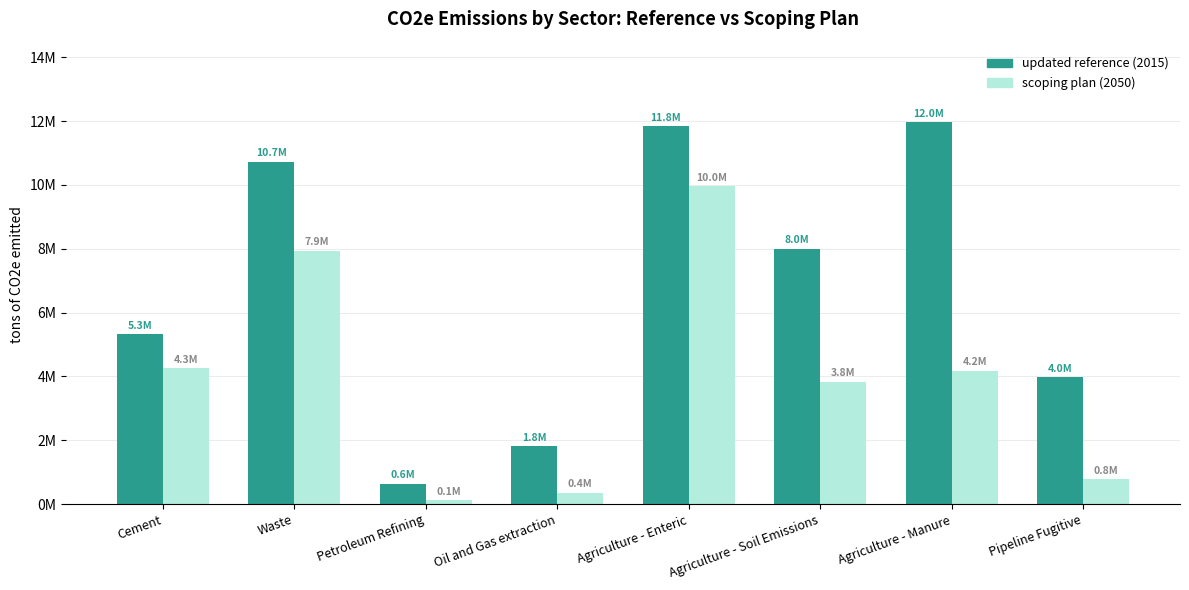

Where is scoping plan (2050) nearest to the value 5041365?

Cement